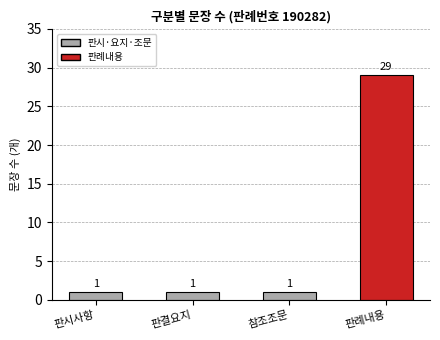

What is the maximum value shown in the chart?

29